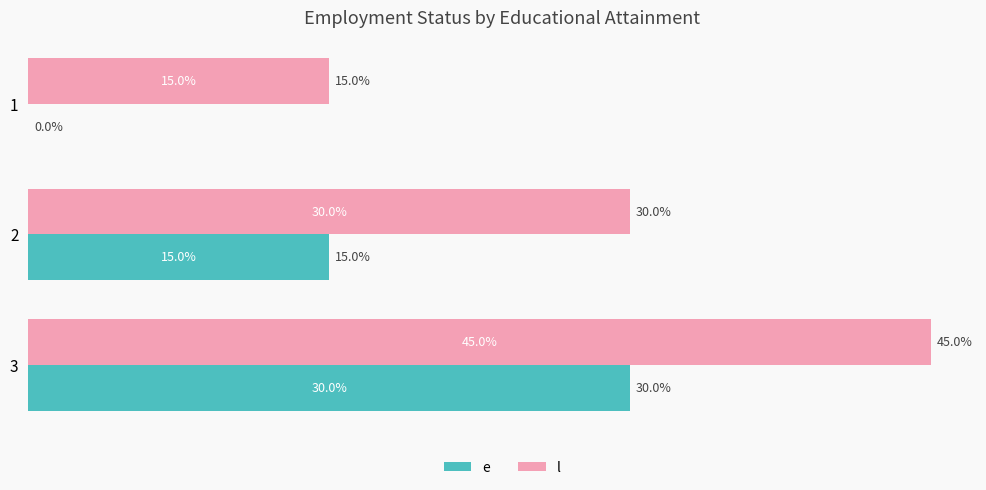

Which series has the largest total across all categories?

l